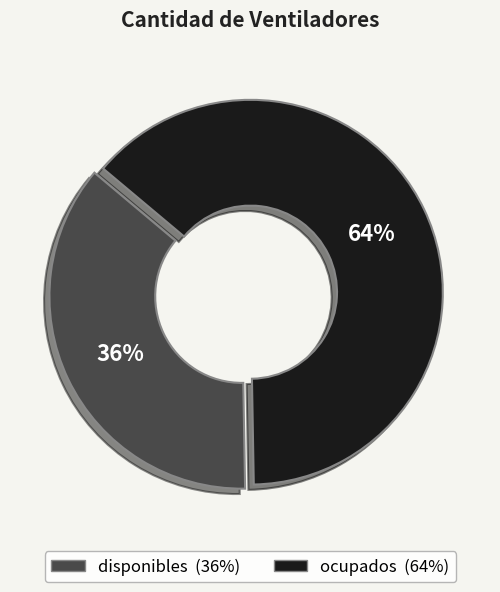

Between ocupados and disponibles, which is larger?

ocupados